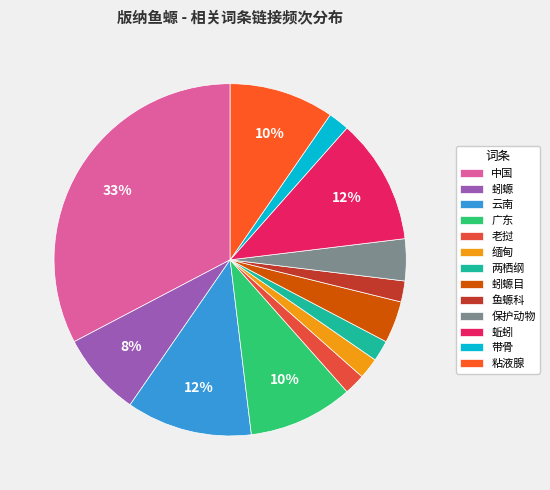

To the nearest percent, what percentage of the pie is 蚓螈目?

4%